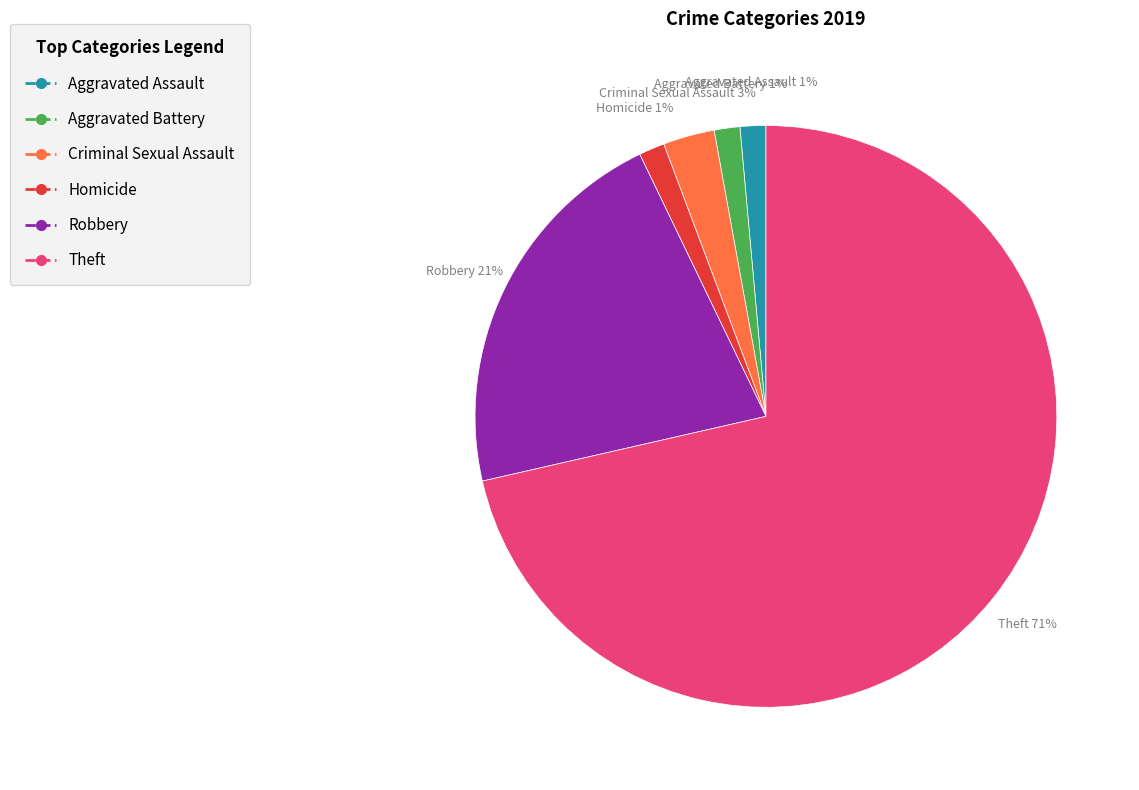

Is it true that Aggravated Battery is 1% of the pie?

True